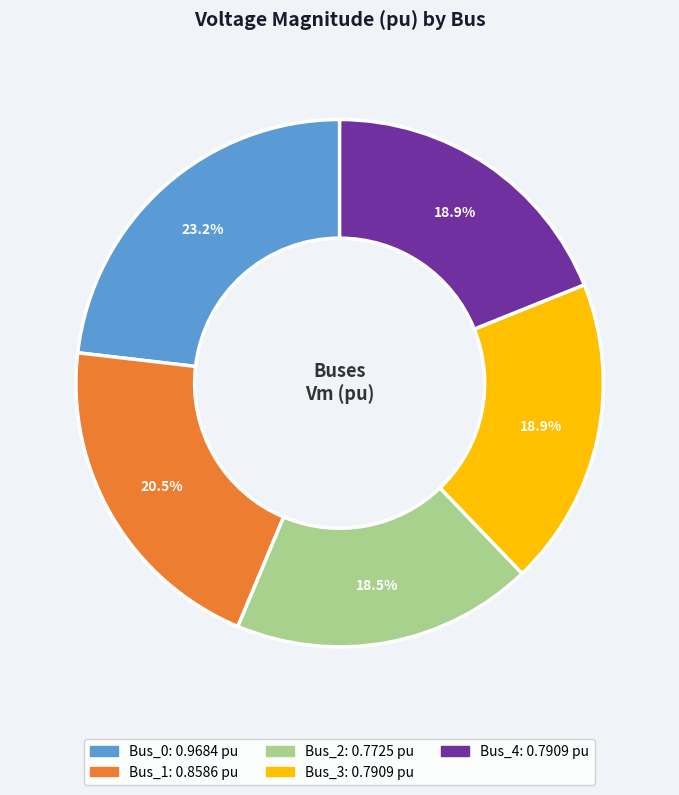

How much of the chart is everything except Bus_3?

81.1%